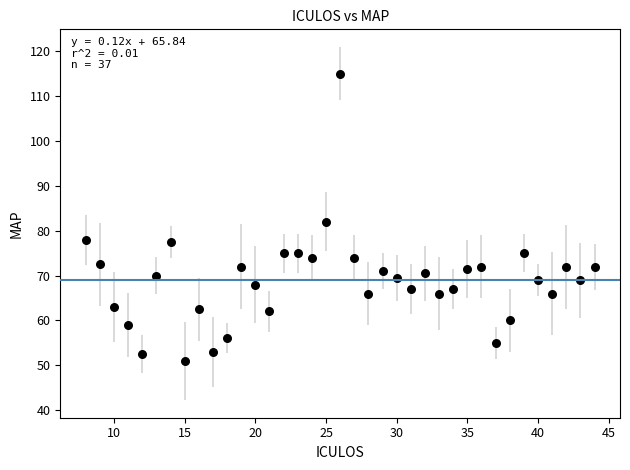

What Y value in the scatter plot is closest to 83?

82.0